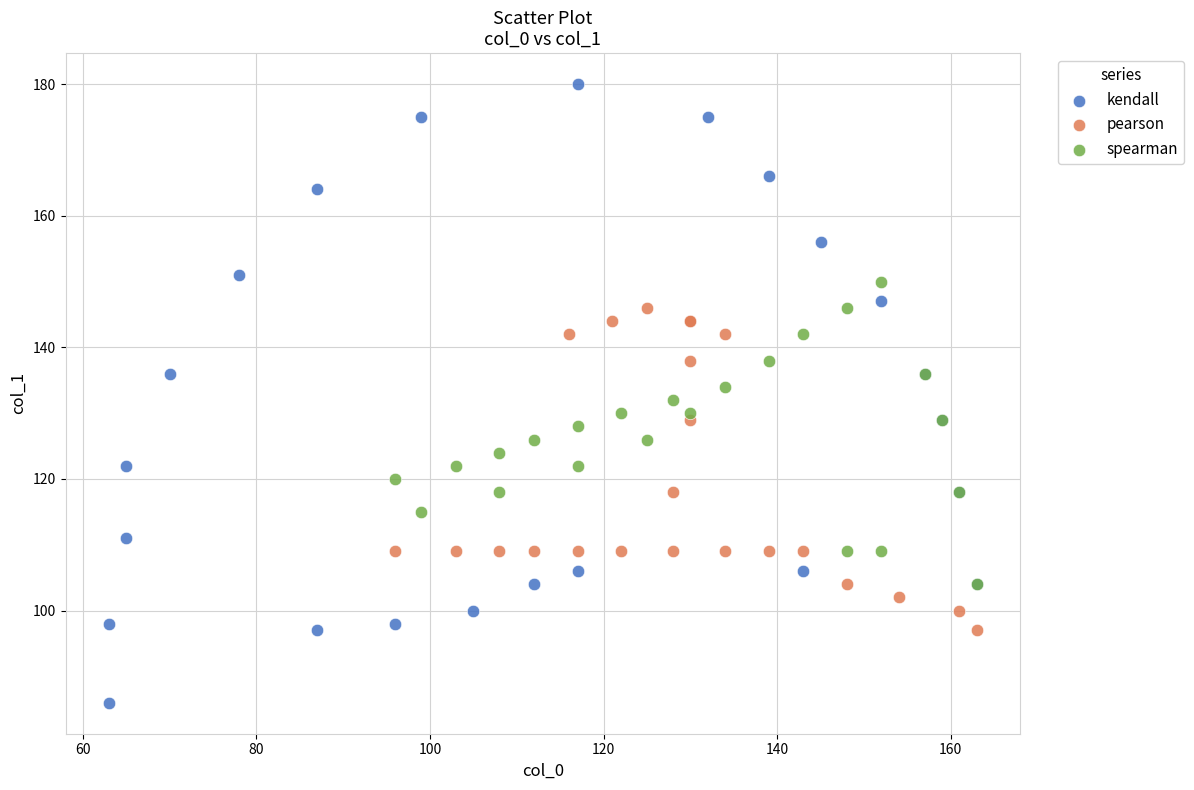

Which series has the widest spread of Y values?

kendall